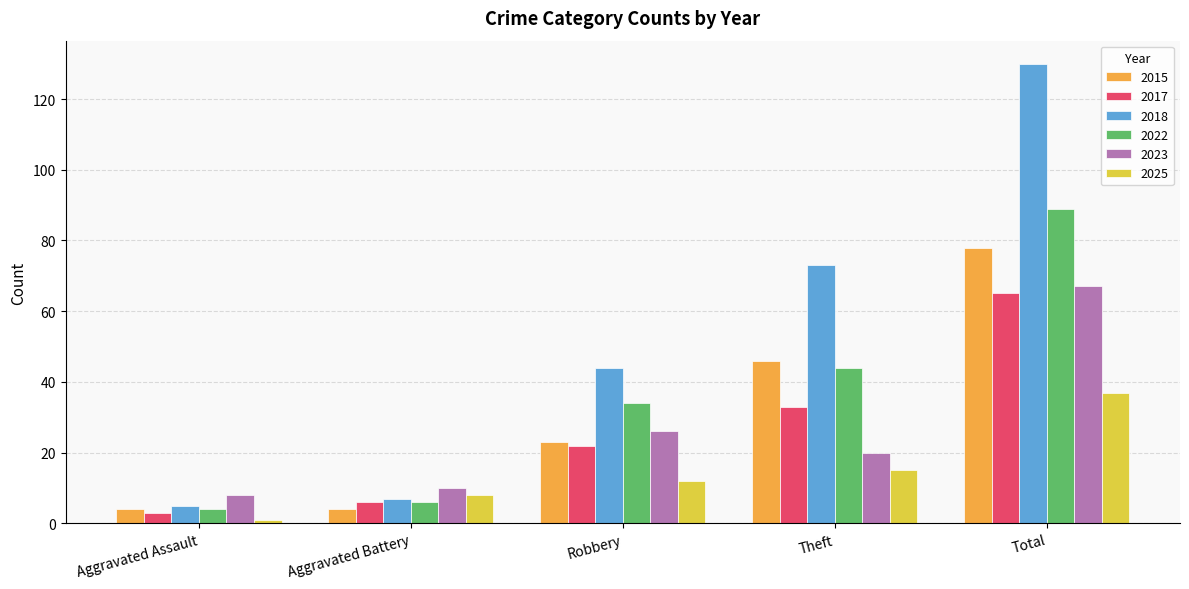

The value of 2023 at Theft is 20. True or false?

True